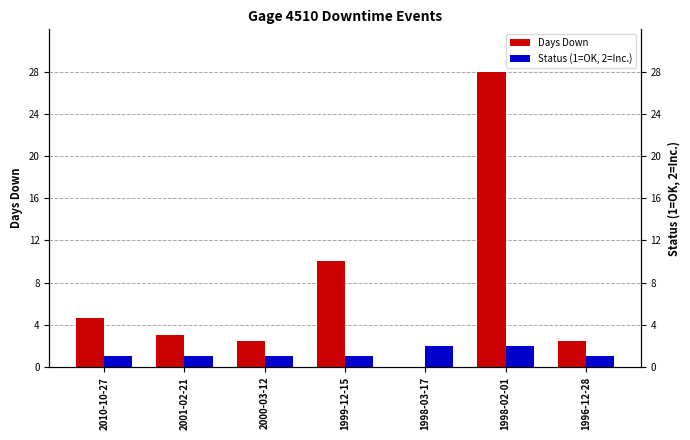

What is the difference between the Days Down values at 1998-02-01 and 1998-03-17?

28.0